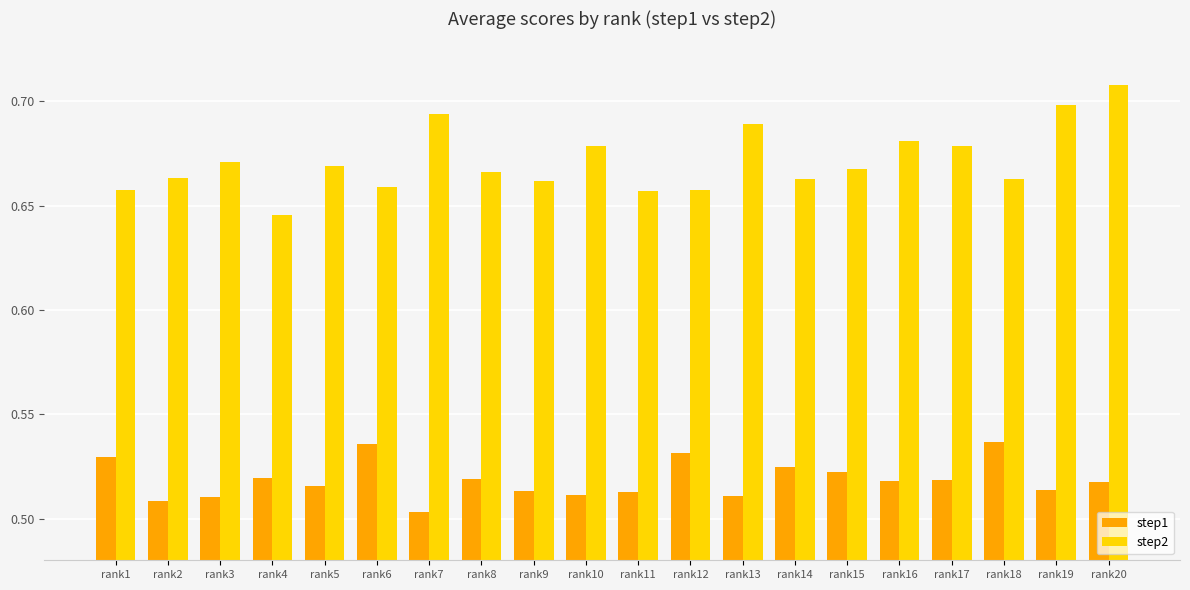

Which category has the lowest value in the step1 series?

rank7